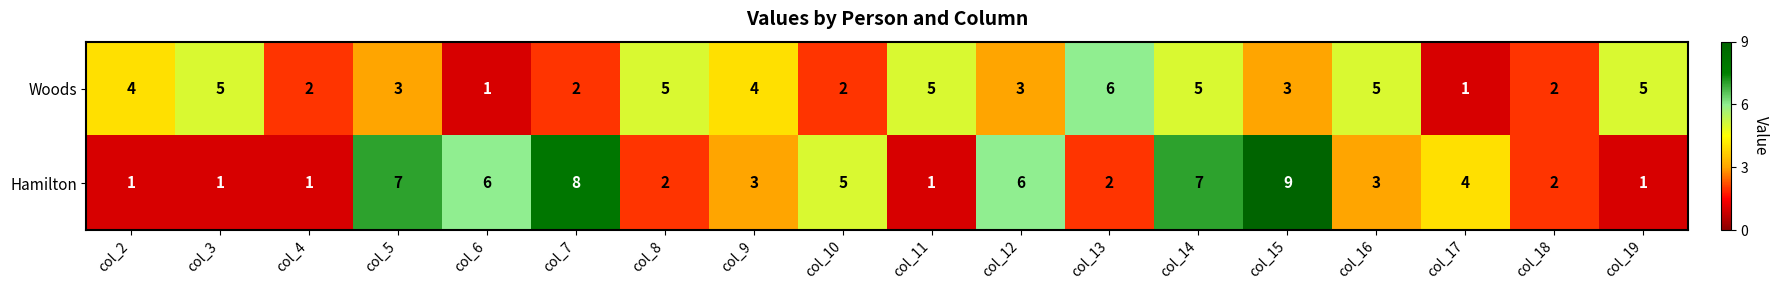

How many values in the Hamilton series are below 3?

8